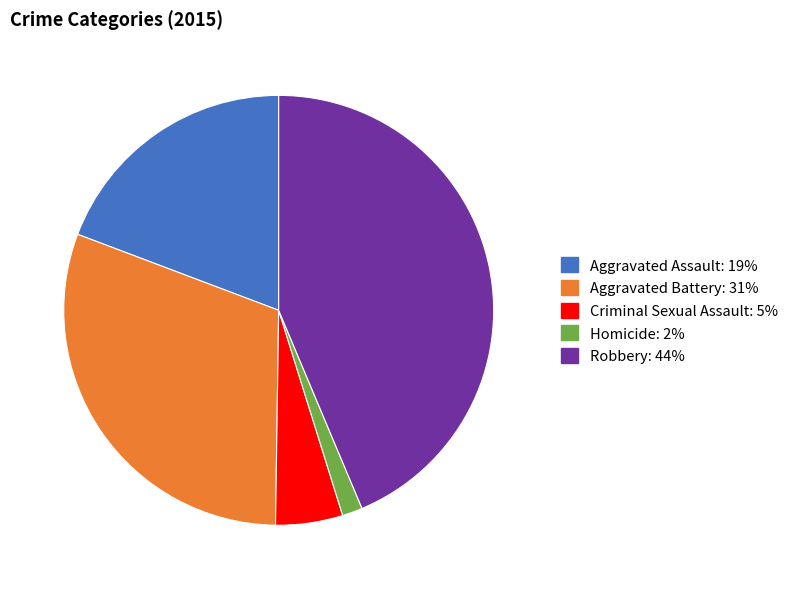

How many segments does this pie chart have?

5